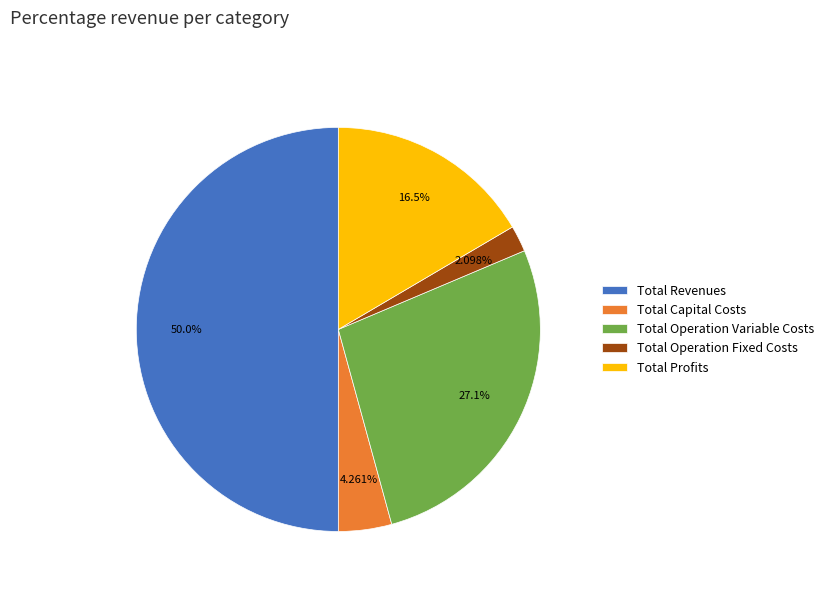

Which category has the smallest portion of the pie?

Total Operation Fixed Costs